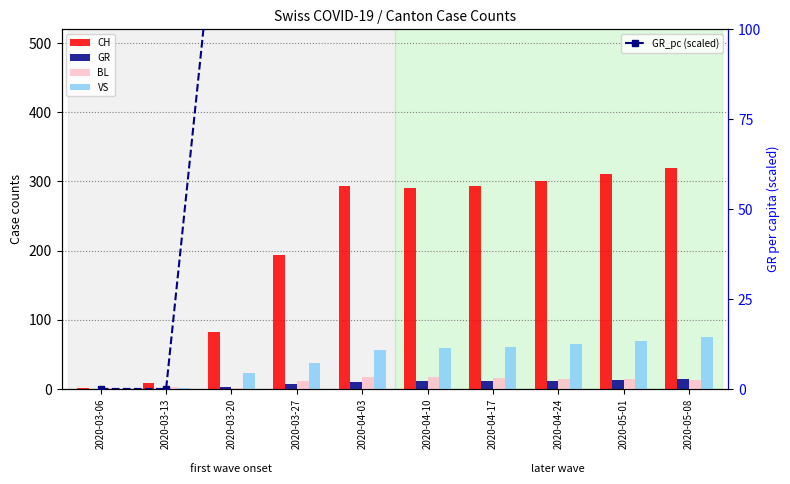

Which series has the widest spread of values?

GR_pc (scaled)